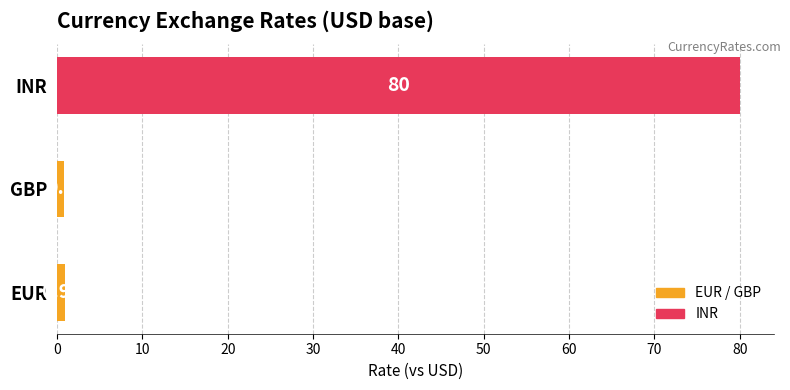

Rank the categories by value from highest to lowest.

INR, EUR, GBP